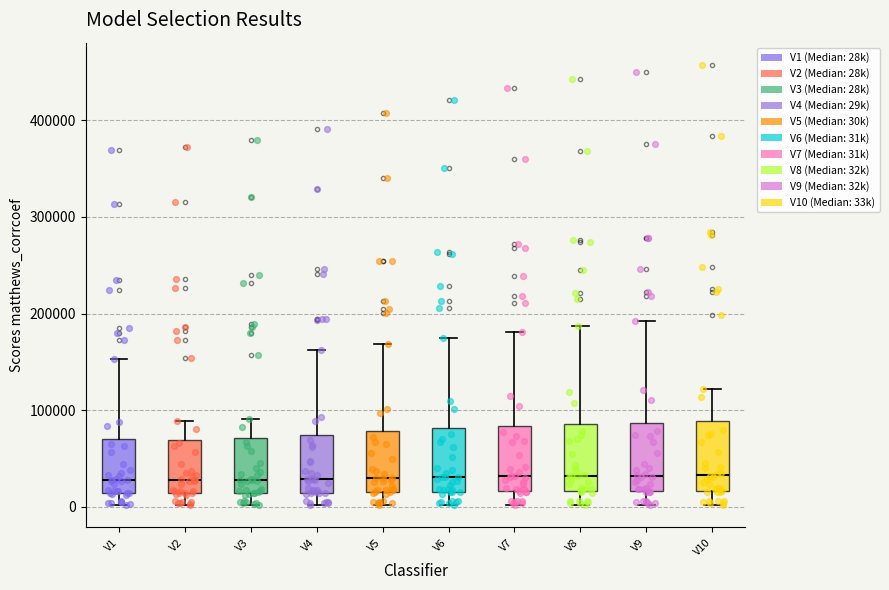

Reading left to right, read every box against the y-axis: the position of its median line, the range the box covers, and the ends of its whiskers. The values are not printed on the chart, so give them approximately, as read against the axis.

V1: median 30000, box 10000 to 70000, whiskers 0 to 150000
V2: median 30000, box 10000 to 70000, whiskers 0 to 90000
V3: median 30000, box 10000 to 70000, whiskers 0 to 90000
V4: median 30000, box 10000 to 70000, whiskers 0 to 160000
V5: median 30000, box 20000 to 80000, whiskers 0 to 170000
V6: median 30000, box 20000 to 80000, whiskers 0 to 180000
V7: median 30000, box 20000 to 80000, whiskers 0 to 180000
V8: median 30000, box 20000 to 90000, whiskers 0 to 190000
V9: median 30000, box 20000 to 90000, whiskers 0 to 190000
V10: median 30000, box 20000 to 90000, whiskers 0 to 120000